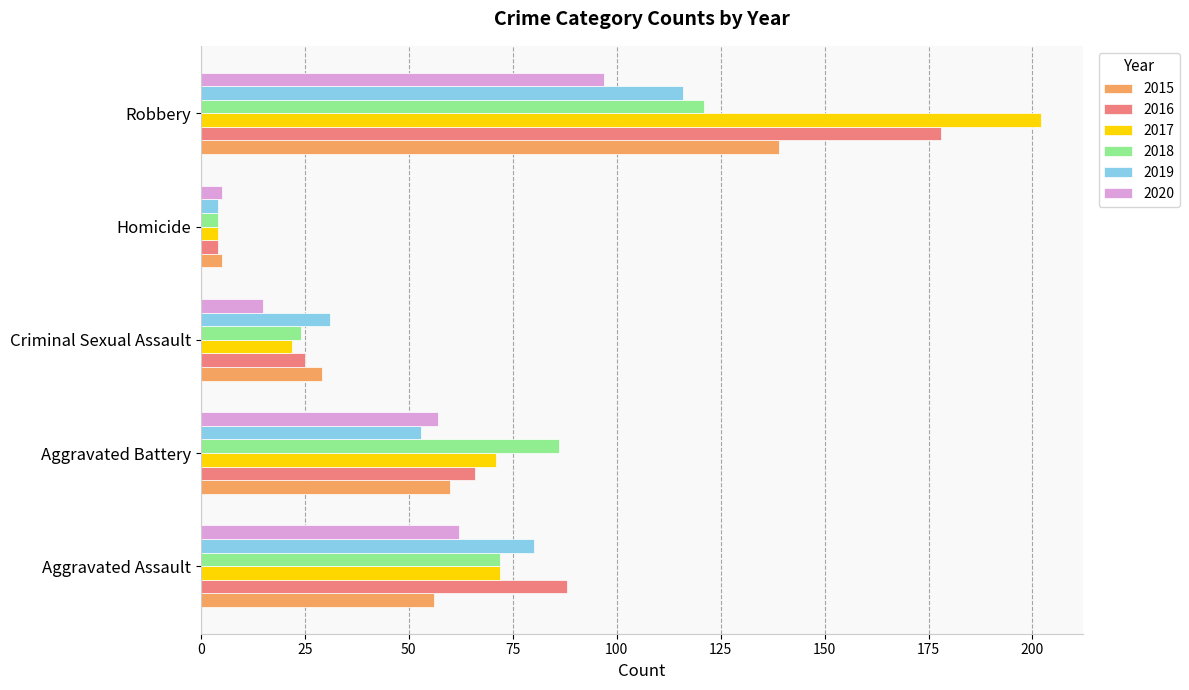

At which label does 2018 reach its peak?

Robbery